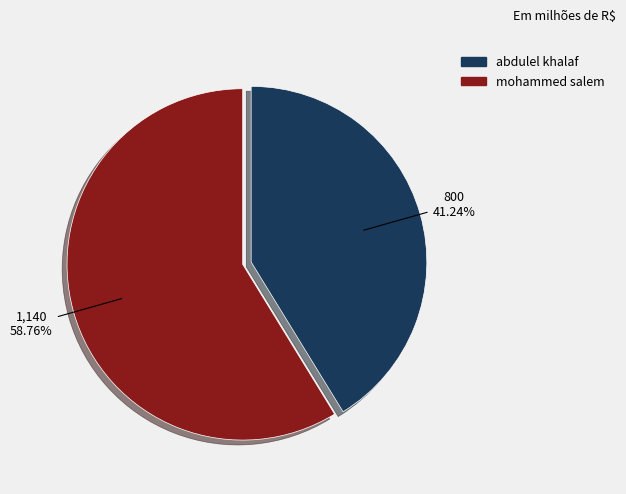

How many segments does this pie chart have?

2